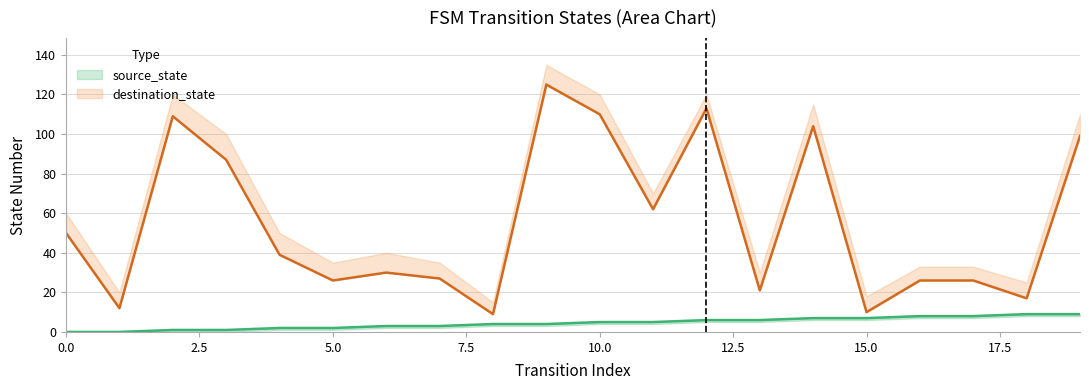

How many values in the destination_state series exceed 39?

9